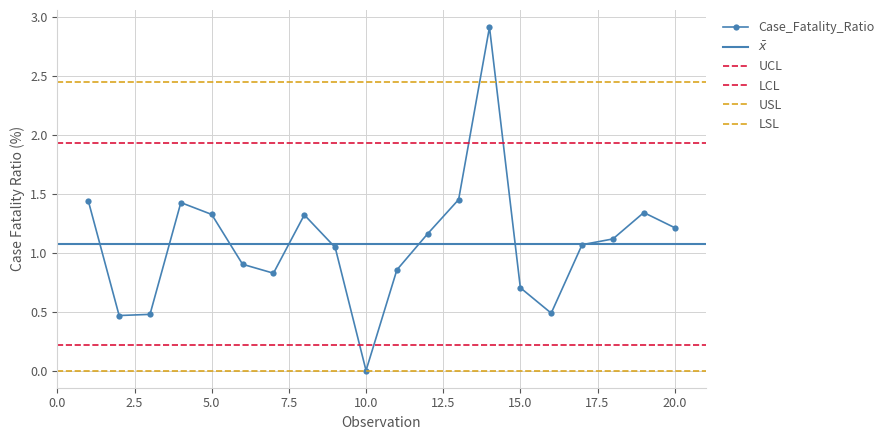

Is this an area chart (filled region under the line)?

No